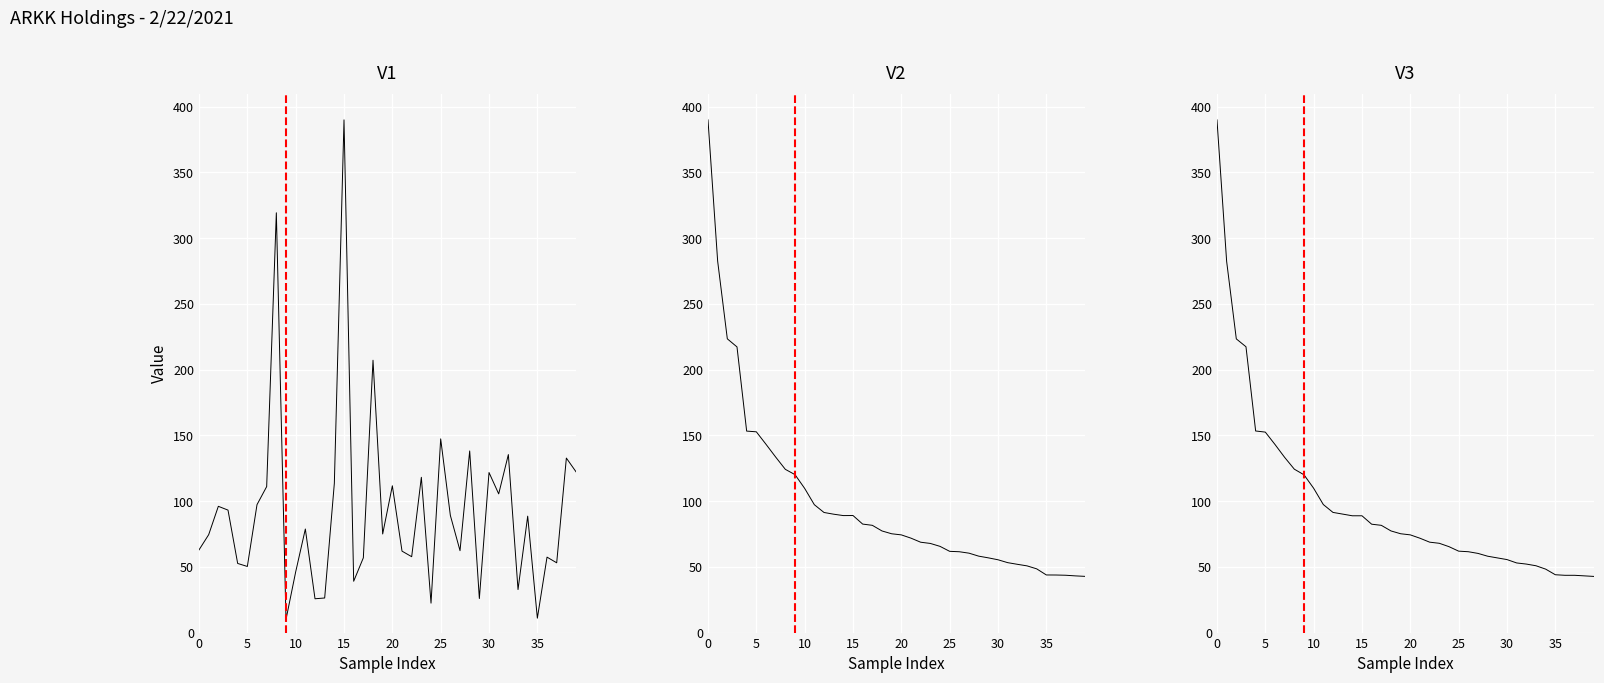

What is the label of the 29th point from the left?

28